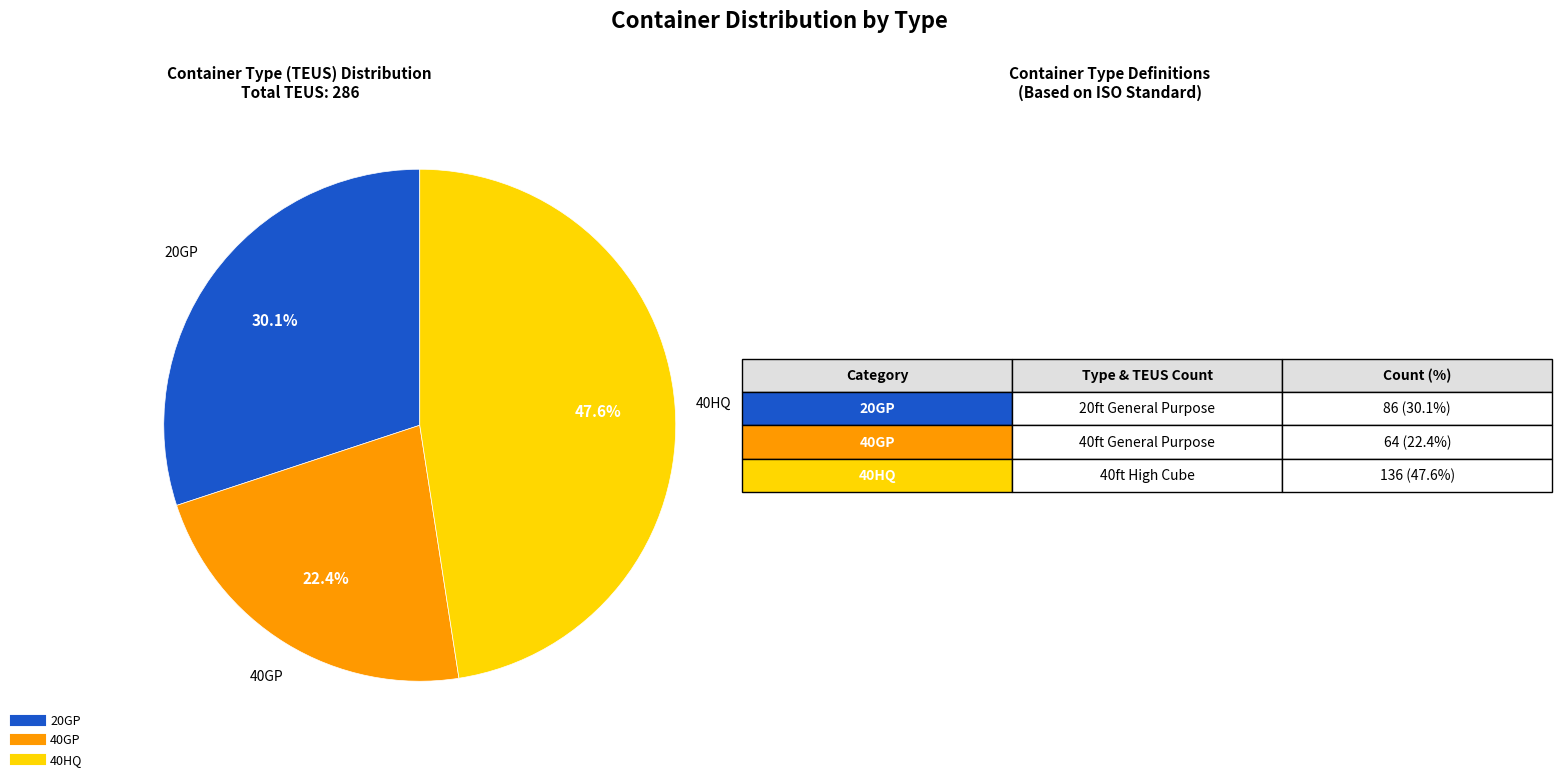

Is there a majority slice in this chart?

No